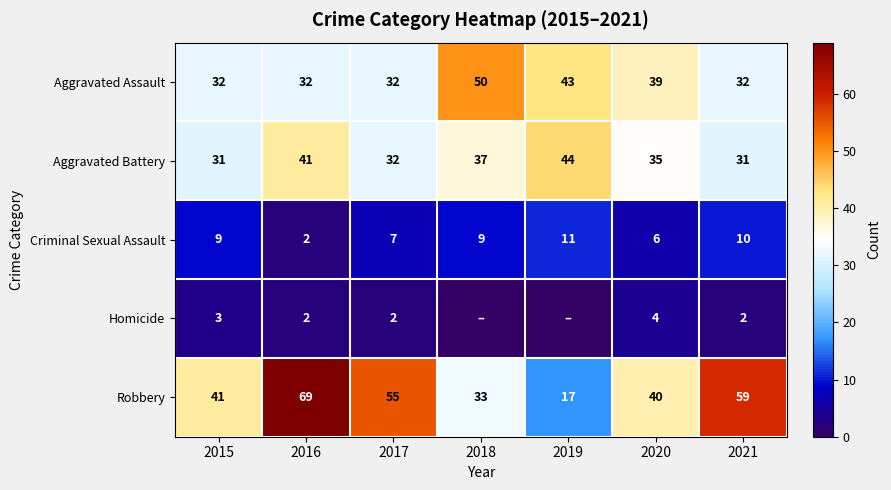

What is the difference between the maximum and minimum values in the Robbery series?

52